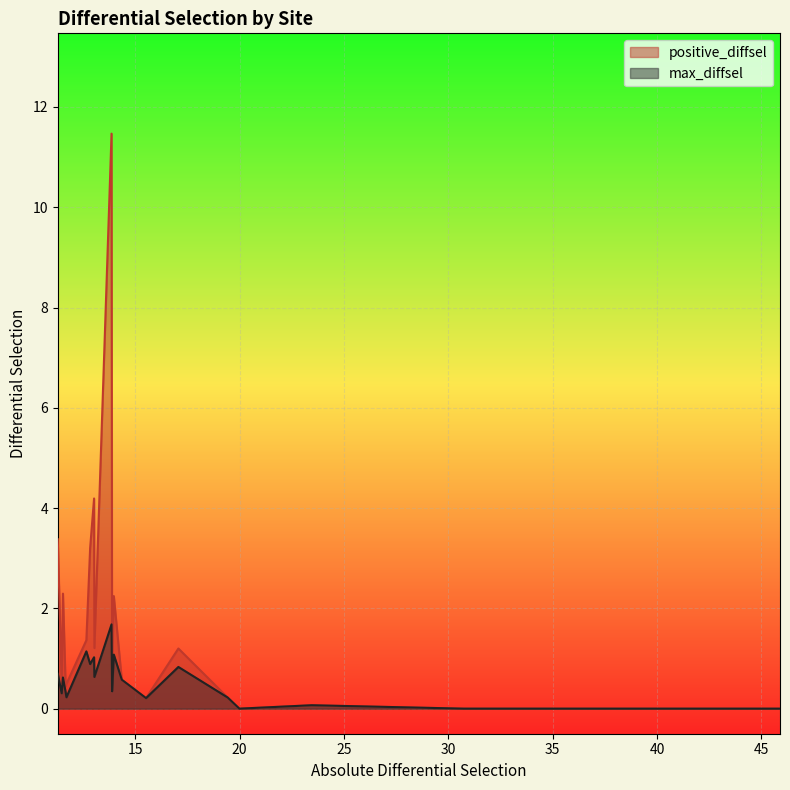

Which series has the largest total across all categories?

positive_diffsel